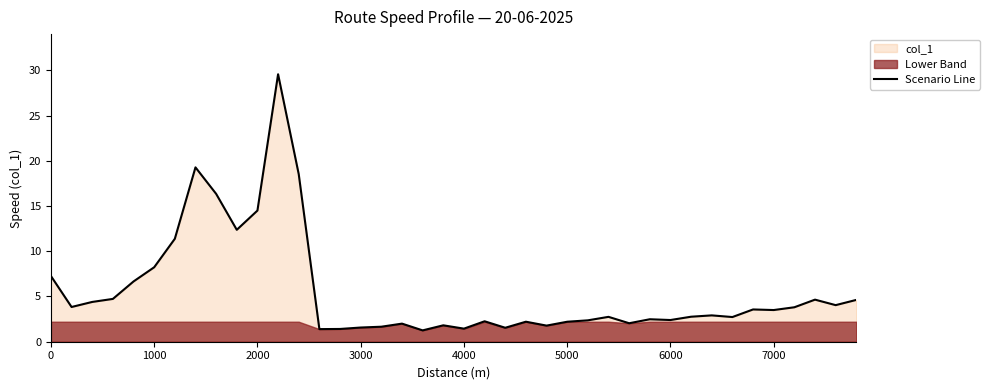

What is the value of the 37th point from the left?

3.8